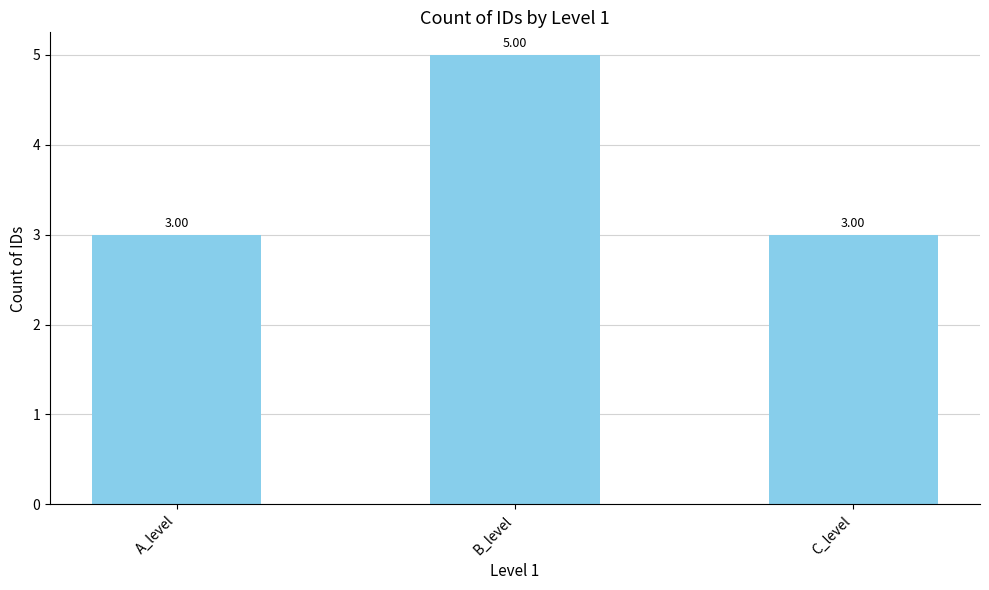

What is the label of the 2nd bar from the left?

B_level